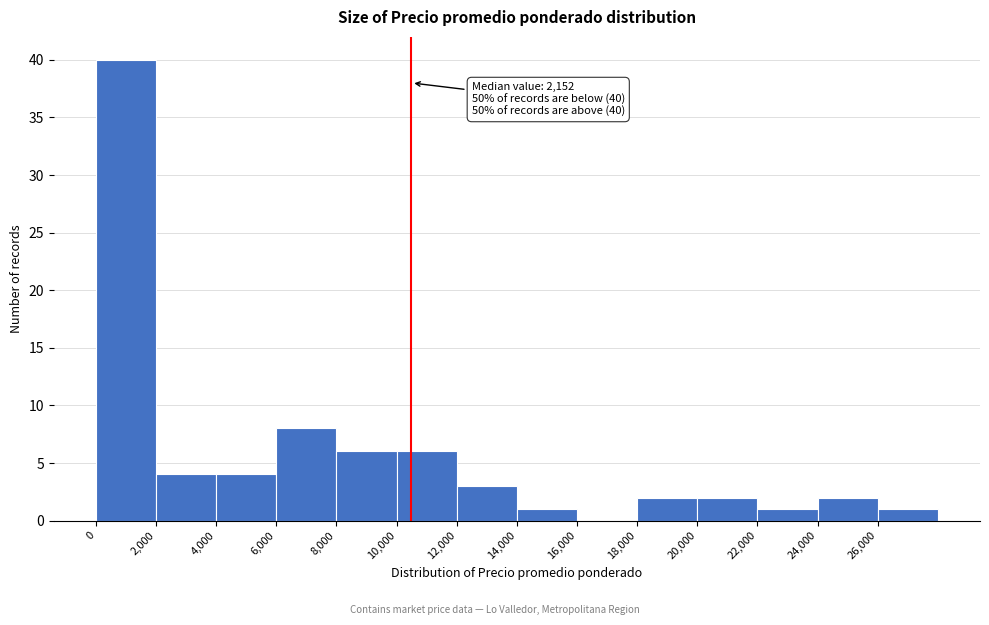

Over which range of the x-axis is the bar tallest?

0 to 2000